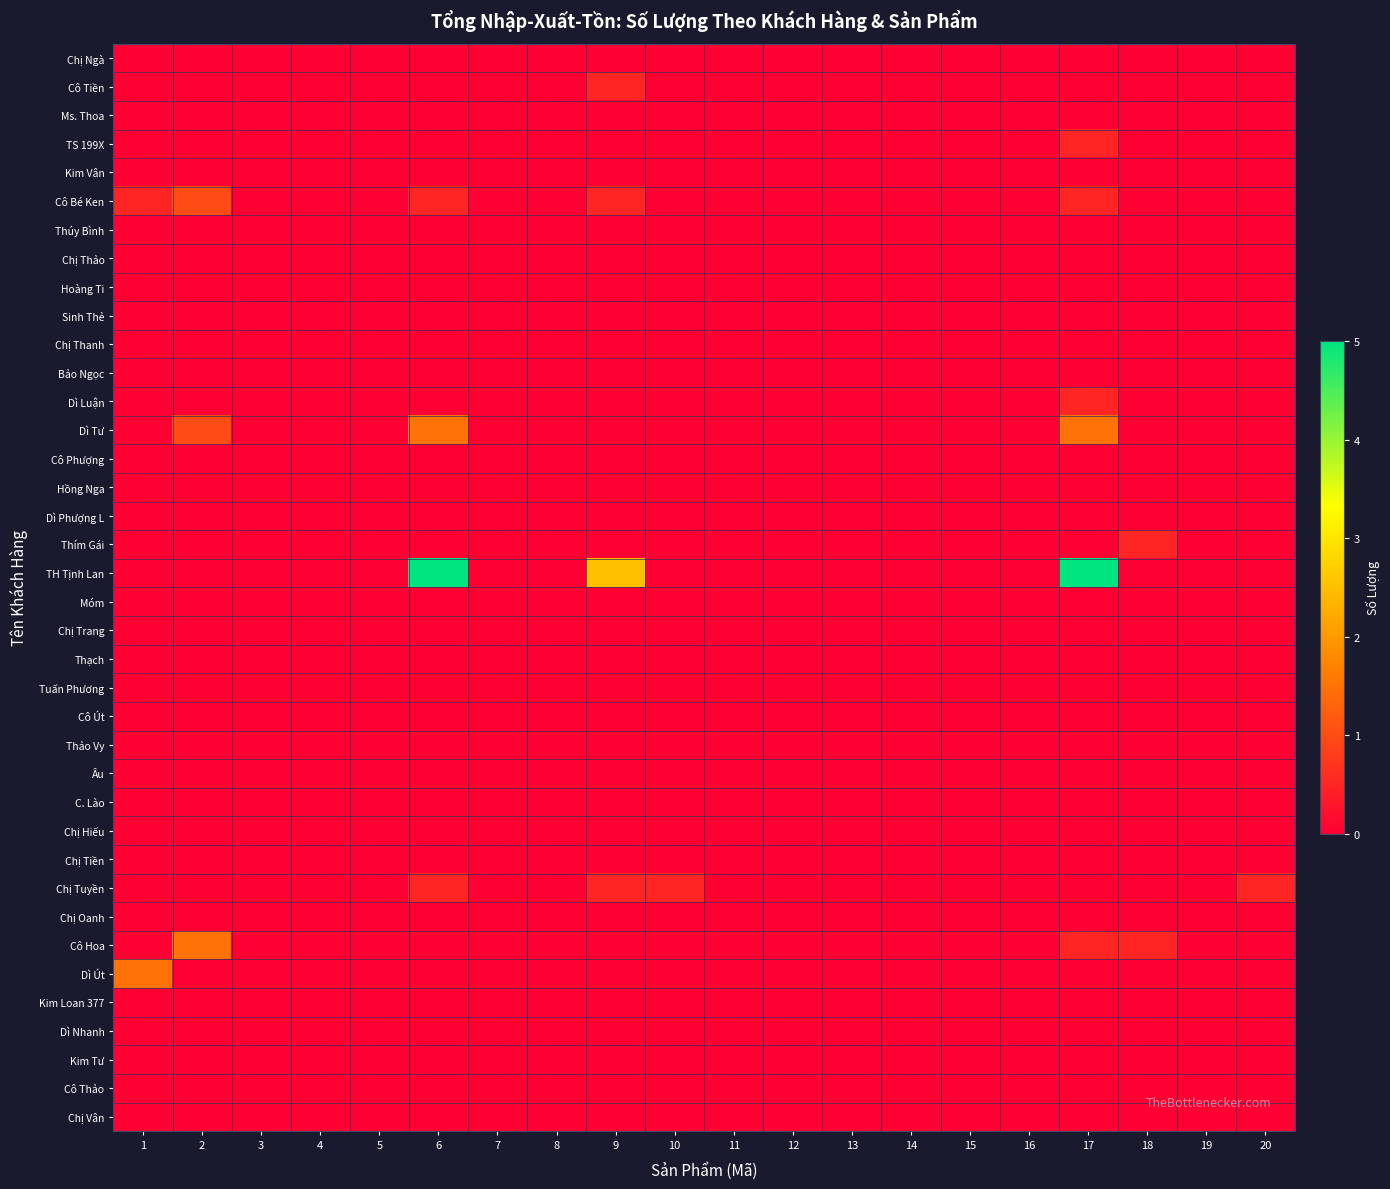

Reading left to right, transcribe all the data shown in this chart.

Chị Ngà: 1=0.0	2=0.0	3=0.0	4=0.0	5=0.0	6=0.0	7=0.0	8=0.0	9=0.0	10=0.0	11=0.0	12=0.0	13=0.0	14=0.0	15=0.0	16=0.0	17=0.0	18=0.0	19=0.0	20=0.0
Cô Tiền: 1=0.0	2=0.0	3=0.0	4=0.0	5=0.0	6=0.0	7=0.0	8=0.0	9=0.5	10=0.0	11=0.0	12=0.0	13=0.0	14=0.0	15=0.0	16=0.0	17=0.0	18=0.0	19=0.0	20=0.0
Ms. Thoa: 1=0.0	2=0.0	3=0.0	4=0.0	5=0.0	6=0.0	7=0.0	8=0.0	9=0.0	10=0.0	11=0.0	12=0.0	13=0.0	14=0.0	15=0.0	16=0.0	17=0.0	18=0.0	19=0.0	20=0.0
TS 199X: 1=0.0	2=0.0	3=0.0	4=0.0	5=0.0	6=0.0	7=0.0	8=0.0	9=0.0	10=0.0	11=0.0	12=0.0	13=0.0	14=0.0	15=0.0	16=0.0	17=0.5	18=0.0	19=0.0	20=0.0
Kim Vân: 1=0.0	2=0.0	3=0.0	4=0.0	5=0.0	6=0.0	7=0.0	8=0.0	9=0.0	10=0.0	11=0.0	12=0.0	13=0.0	14=0.0	15=0.0	16=0.0	17=0.0	18=0.0	19=0.0	20=0.0
Cô Bé Ken: 1=0.5	2=1.0	3=0.0	4=0.0	5=0.0	6=0.5	7=0.0	8=0.0	9=0.5	10=0.0	11=0.0	12=0.0	13=0.0	14=0.0	15=0.0	16=0.0	17=0.5	18=0.0	19=0.0	20=0.0
Thúy Bình: 1=0.0	2=0.0	3=0.0	4=0.0	5=0.0	6=0.0	7=0.0	8=0.0	9=0.0	10=0.0	11=0.0	12=0.0	13=0.0	14=0.0	15=0.0	16=0.0	17=0.0	18=0.0	19=0.0	20=0.0
Chị Thảo: 1=0.0	2=0.0	3=0.0	4=0.0	5=0.0	6=0.0	7=0.0	8=0.0	9=0.0	10=0.0	11=0.0	12=0.0	13=0.0	14=0.0	15=0.0	16=0.0	17=0.0	18=0.0	19=0.0	20=0.0
Hoàng Ti: 1=0.0	2=0.0	3=0.0	4=0.0	5=0.0	6=0.0	7=0.0	8=0.0	9=0.0	10=0.0	11=0.0	12=0.0	13=0.0	14=0.0	15=0.0	16=0.0	17=0.0	18=0.0	19=0.0	20=0.0
Sinh Thẻ: 1=0.0	2=0.0	3=0.0	4=0.0	5=0.0	6=0.0	7=0.0	8=0.0	9=0.0	10=0.0	11=0.0	12=0.0	13=0.0	14=0.0	15=0.0	16=0.0	17=0.0	18=0.0	19=0.0	20=0.0
Chị Thanh: 1=0.0	2=0.0	3=0.0	4=0.0	5=0.0	6=0.0	7=0.0	8=0.0	9=0.0	10=0.0	11=0.0	12=0.0	13=0.0	14=0.0	15=0.0	16=0.0	17=0.0	18=0.0	19=0.0	20=0.0
Bảo Ngọc: 1=0.0	2=0.0	3=0.0	4=0.0	5=0.0	6=0.0	7=0.0	8=0.0	9=0.0	10=0.0	11=0.0	12=0.0	13=0.0	14=0.0	15=0.0	16=0.0	17=0.0	18=0.0	19=0.0	20=0.0
Dì Luận: 1=0.0	2=0.0	3=0.0	4=0.0	5=0.0	6=0.0	7=0.0	8=0.0	9=0.0	10=0.0	11=0.0	12=0.0	13=0.0	14=0.0	15=0.0	16=0.0	17=0.5	18=0.0	19=0.0	20=0.0
Dì Tư: 1=0.0	2=1.0	3=0.0	4=0.0	5=0.0	6=1.5	7=0.0	8=0.0	9=0.0	10=0.0	11=0.0	12=0.0	13=0.0	14=0.0	15=0.0	16=0.0	17=1.5	18=0.0	19=0.0	20=0.0
Cô Phượng: 1=0.0	2=0.0	3=0.0	4=0.0	5=0.0	6=0.0	7=0.0	8=0.0	9=0.0	10=0.0	11=0.0	12=0.0	13=0.0	14=0.0	15=0.0	16=0.0	17=0.0	18=0.0	19=0.0	20=0.0
Hồng Nga: 1=0.0	2=0.0	3=0.0	4=0.0	5=0.0	6=0.0	7=0.0	8=0.0	9=0.0	10=0.0	11=0.0	12=0.0	13=0.0	14=0.0	15=0.0	16=0.0	17=0.0	18=0.0	19=0.0	20=0.0
Dì Phượng L: 1=0.0	2=0.0	3=0.0	4=0.0	5=0.0	6=0.0	7=0.0	8=0.0	9=0.0	10=0.0	11=0.0	12=0.0	13=0.0	14=0.0	15=0.0	16=0.0	17=0.0	18=0.0	19=0.0	20=0.0
Thím Gái: 1=0.0	2=0.0	3=0.0	4=0.0	5=0.0	6=0.0	7=0.0	8=0.0	9=0.0	10=0.0	11=0.0	12=0.0	13=0.0	14=0.0	15=0.0	16=0.0	17=0.0	18=0.5	19=0.0	20=0.0
TH Tịnh Lan: 1=0.0	2=0.0	3=0.0	4=0.0	5=0.0	6=5.0	7=0.0	8=0.0	9=2.5	10=0.0	11=0.0	12=0.0	13=0.0	14=0.0	15=0.0	16=0.0	17=5.0	18=0.0	19=0.0	20=0.0
Móm: 1=0.0	2=0.0	3=0.0	4=0.0	5=0.0	6=0.0	7=0.0	8=0.0	9=0.0	10=0.0	11=0.0	12=0.0	13=0.0	14=0.0	15=0.0	16=0.0	17=0.0	18=0.0	19=0.0	20=0.0
Chị Trang: 1=0.0	2=0.0	3=0.0	4=0.0	5=0.0	6=0.0	7=0.0	8=0.0	9=0.0	10=0.0	11=0.0	12=0.0	13=0.0	14=0.0	15=0.0	16=0.0	17=0.0	18=0.0	19=0.0	20=0.0
Thạch: 1=0.0	2=0.0	3=0.0	4=0.0	5=0.0	6=0.0	7=0.0	8=0.0	9=0.0	10=0.0	11=0.0	12=0.0	13=0.0	14=0.0	15=0.0	16=0.0	17=0.0	18=0.0	19=0.0	20=0.0
Tuấn Phương: 1=0.0	2=0.0	3=0.0	4=0.0	5=0.0	6=0.0	7=0.0	8=0.0	9=0.0	10=0.0	11=0.0	12=0.0	13=0.0	14=0.0	15=0.0	16=0.0	17=0.0	18=0.0	19=0.0	20=0.0
Cô Út: 1=0.0	2=0.0	3=0.0	4=0.0	5=0.0	6=0.0	7=0.0	8=0.0	9=0.0	10=0.0	11=0.0	12=0.0	13=0.0	14=0.0	15=0.0	16=0.0	17=0.0	18=0.0	19=0.0	20=0.0
Thảo Vy: 1=0.0	2=0.0	3=0.0	4=0.0	5=0.0	6=0.0	7=0.0	8=0.0	9=0.0	10=0.0	11=0.0	12=0.0	13=0.0	14=0.0	15=0.0	16=0.0	17=0.0	18=0.0	19=0.0	20=0.0
Âu: 1=0.0	2=0.0	3=0.0	4=0.0	5=0.0	6=0.0	7=0.0	8=0.0	9=0.0	10=0.0	11=0.0	12=0.0	13=0.0	14=0.0	15=0.0	16=0.0	17=0.0	18=0.0	19=0.0	20=0.0
C. Lào: 1=0.0	2=0.0	3=0.0	4=0.0	5=0.0	6=0.0	7=0.0	8=0.0	9=0.0	10=0.0	11=0.0	12=0.0	13=0.0	14=0.0	15=0.0	16=0.0	17=0.0	18=0.0	19=0.0	20=0.0
Chị Hiếu: 1=0.0	2=0.0	3=0.0	4=0.0	5=0.0	6=0.0	7=0.0	8=0.0	9=0.0	10=0.0	11=0.0	12=0.0	13=0.0	14=0.0	15=0.0	16=0.0	17=0.0	18=0.0	19=0.0	20=0.0
Chị Tiền: 1=0.0	2=0.0	3=0.0	4=0.0	5=0.0	6=0.0	7=0.0	8=0.0	9=0.0	10=0.0	11=0.0	12=0.0	13=0.0	14=0.0	15=0.0	16=0.0	17=0.0	18=0.0	19=0.0	20=0.0
Chị Tuyền: 1=0.0	2=0.0	3=0.0	4=0.0	5=0.0	6=0.5	7=0.0	8=0.0	9=0.5	10=0.5	11=0.0	12=0.0	13=0.0	14=0.0	15=0.0	16=0.0	17=0.0	18=0.0	19=0.0	20=0.5
Chị Oanh: 1=0.0	2=0.0	3=0.0	4=0.0	5=0.0	6=0.0	7=0.0	8=0.0	9=0.0	10=0.0	11=0.0	12=0.0	13=0.0	14=0.0	15=0.0	16=0.0	17=0.0	18=0.0	19=0.0	20=0.0
Cô Hoa: 1=0.0	2=1.5	3=0.0	4=0.0	5=0.0	6=0.0	7=0.0	8=0.0	9=0.0	10=0.0	11=0.0	12=0.0	13=0.0	14=0.0	15=0.0	16=0.0	17=0.5	18=0.5	19=0.0	20=0.0
Dì Út: 1=1.5	2=0.0	3=0.0	4=0.0	5=0.0	6=0.0	7=0.0	8=0.0	9=0.0	10=0.0	11=0.0	12=0.0	13=0.0	14=0.0	15=0.0	16=0.0	17=0.0	18=0.0	19=0.0	20=0.0
Kim Loan 377: 1=0.0	2=0.0	3=0.0	4=0.0	5=0.0	6=0.0	7=0.0	8=0.0	9=0.0	10=0.0	11=0.0	12=0.0	13=0.0	14=0.0	15=0.0	16=0.0	17=0.0	18=0.0	19=0.0	20=0.0
Dì Nhanh: 1=0.0	2=0.0	3=0.0	4=0.0	5=0.0	6=0.0	7=0.0	8=0.0	9=0.0	10=0.0	11=0.0	12=0.0	13=0.0	14=0.0	15=0.0	16=0.0	17=0.0	18=0.0	19=0.0	20=0.0
Kim Tư: 1=0.0	2=0.0	3=0.0	4=0.0	5=0.0	6=0.0	7=0.0	8=0.0	9=0.0	10=0.0	11=0.0	12=0.0	13=0.0	14=0.0	15=0.0	16=0.0	17=0.0	18=0.0	19=0.0	20=0.0
Cô Thảo: 1=0.0	2=0.0	3=0.0	4=0.0	5=0.0	6=0.0	7=0.0	8=0.0	9=0.0	10=0.0	11=0.0	12=0.0	13=0.0	14=0.0	15=0.0	16=0.0	17=0.0	18=0.0	19=0.0	20=0.0
Chị Vân: 1=0.0	2=0.0	3=0.0	4=0.0	5=0.0	6=0.0	7=0.0	8=0.0	9=0.0	10=0.0	11=0.0	12=0.0	13=0.0	14=0.0	15=0.0	16=0.0	17=0.0	18=0.0	19=0.0	20=0.0